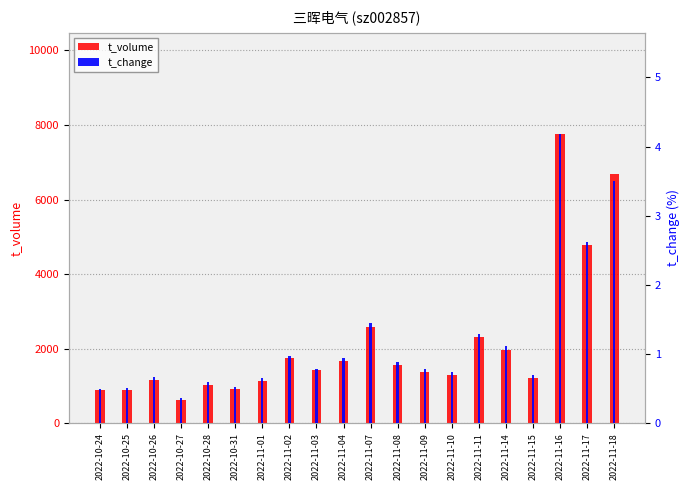

Is the value of t_volume at 2022-11-15 greater than the value of t_change at 2022-11-07?

Yes